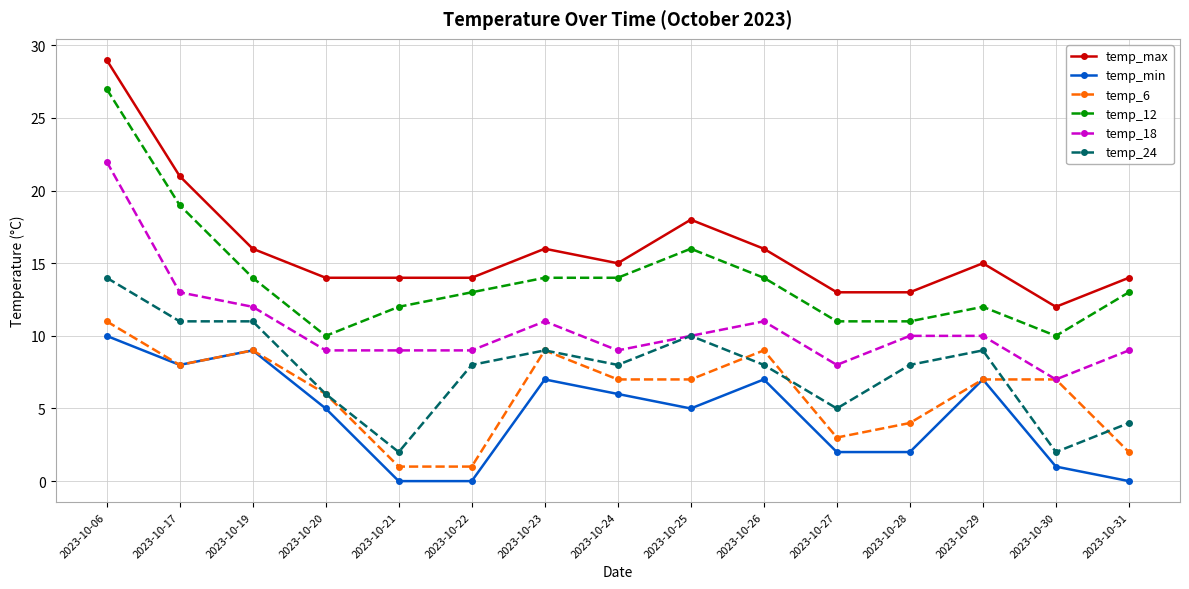

True or false: temp_12 and temp_min cross at least once.

False